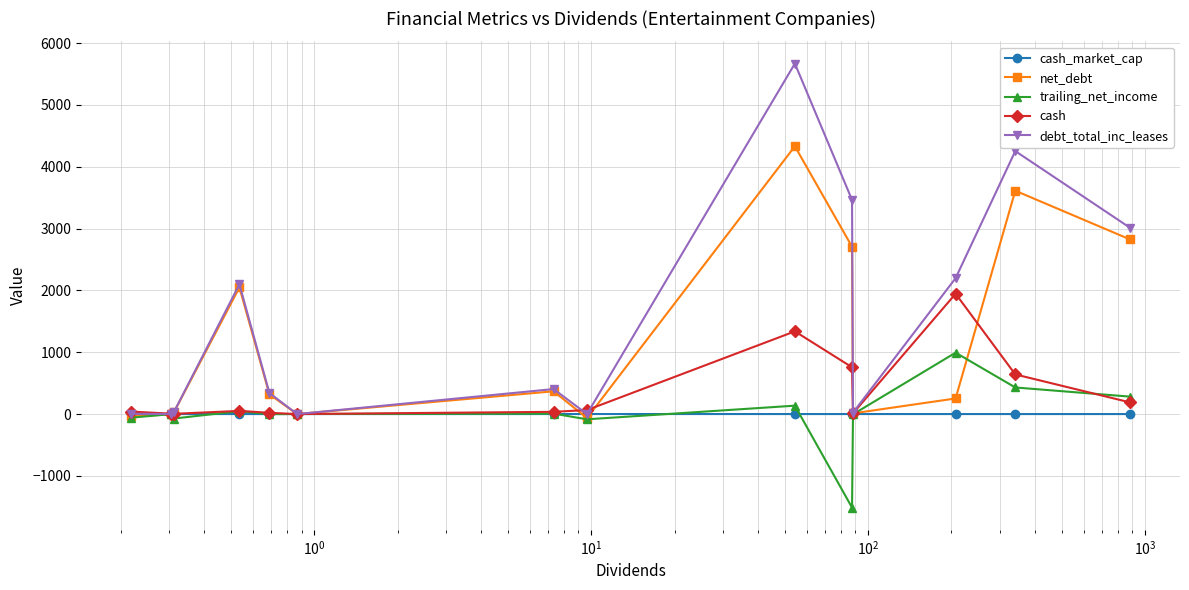

What is the maximum value for net_debt?

4331.5